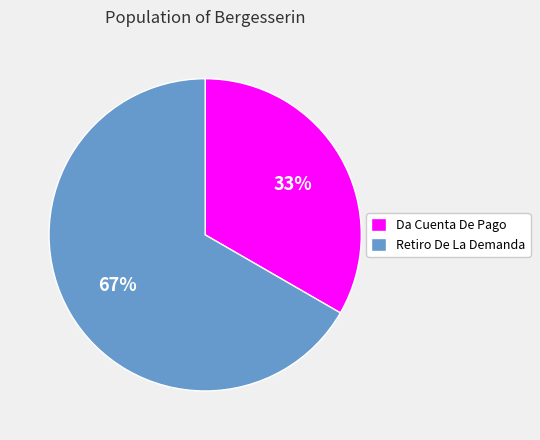

Do Retiro De La Demanda and Da Cuenta De Pago together represent more than half of the pie?

Yes